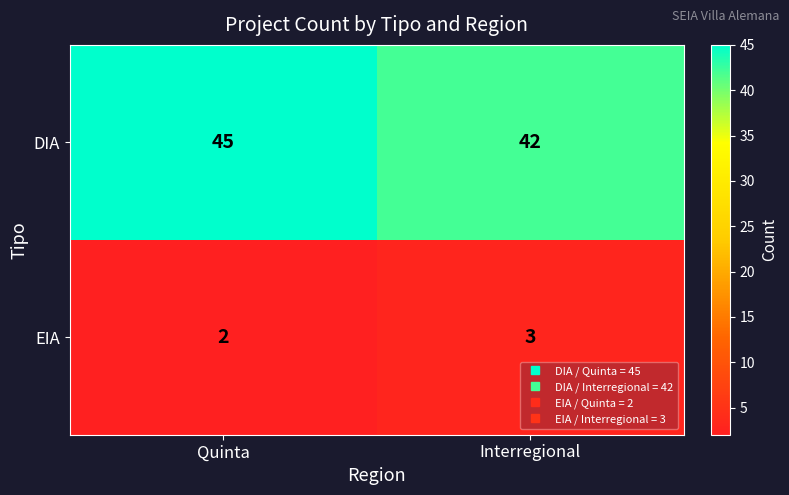

At which category does the chart reach its peak across all series?

Quinta